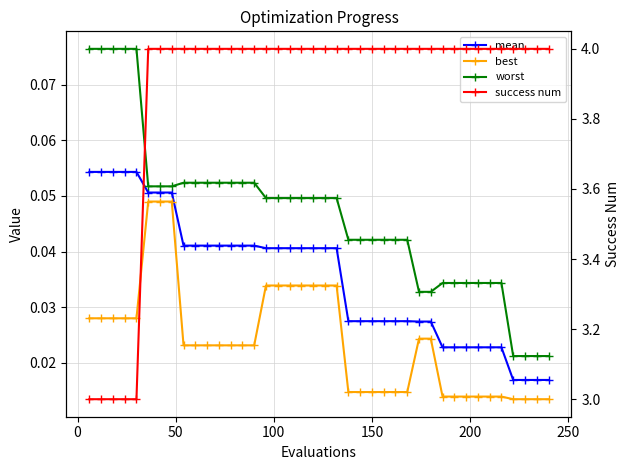

True or false: worst and success num intersect in this chart.

False